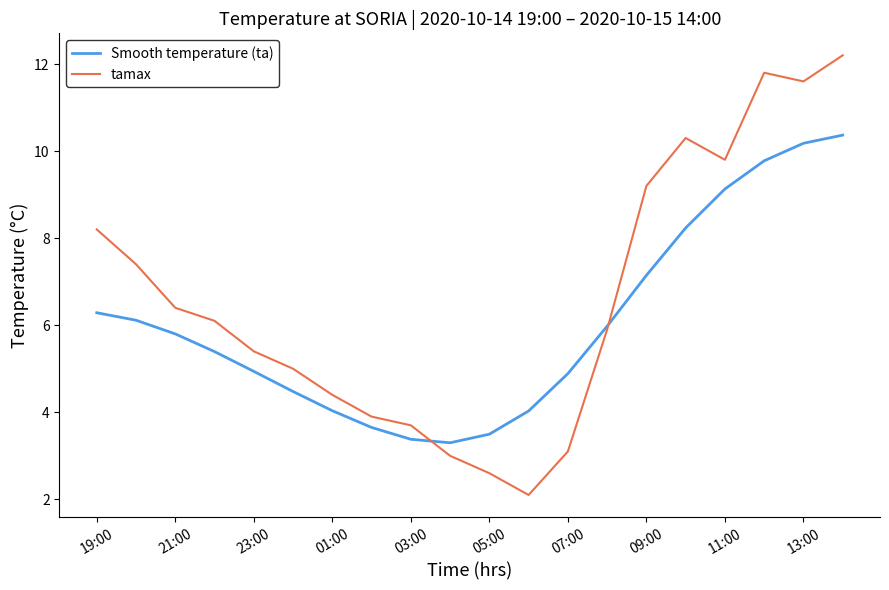

How many lines are shown in the chart?

2